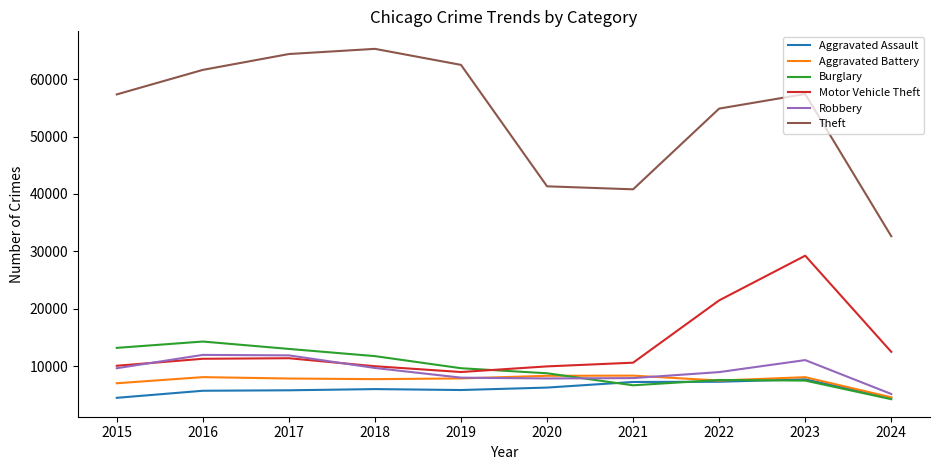

True or false: Theft and Motor Vehicle Theft cross at least once.

False